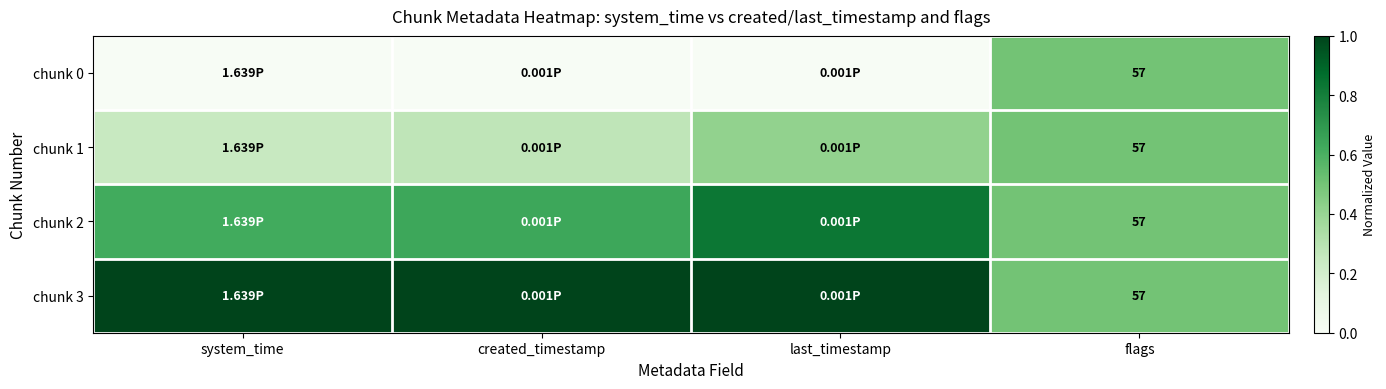

List the series in order of their overall mean, highest first.

chunk 3, chunk 2, chunk 1, chunk 0